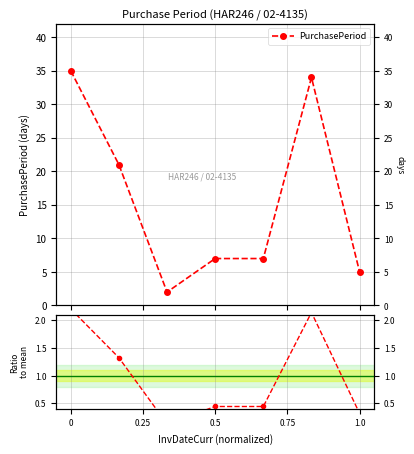

What is the difference between the maximum and minimum values in the PurchasePeriod series?

33.0